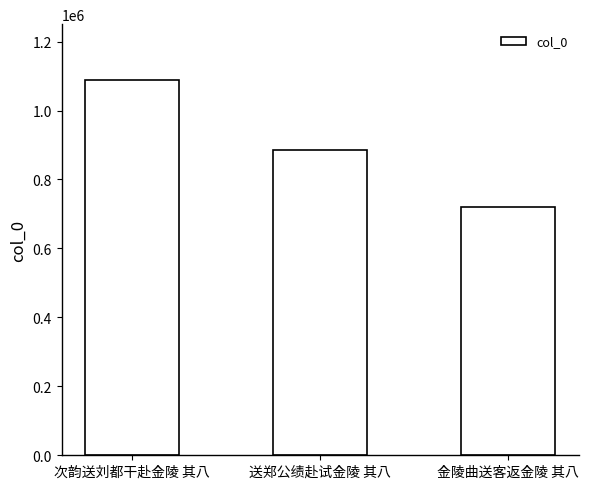

What is the ratio of the value at 次韵送刘都干赴金陵 其八 to the value at 金陵曲送客返金陵 其八?

1.5